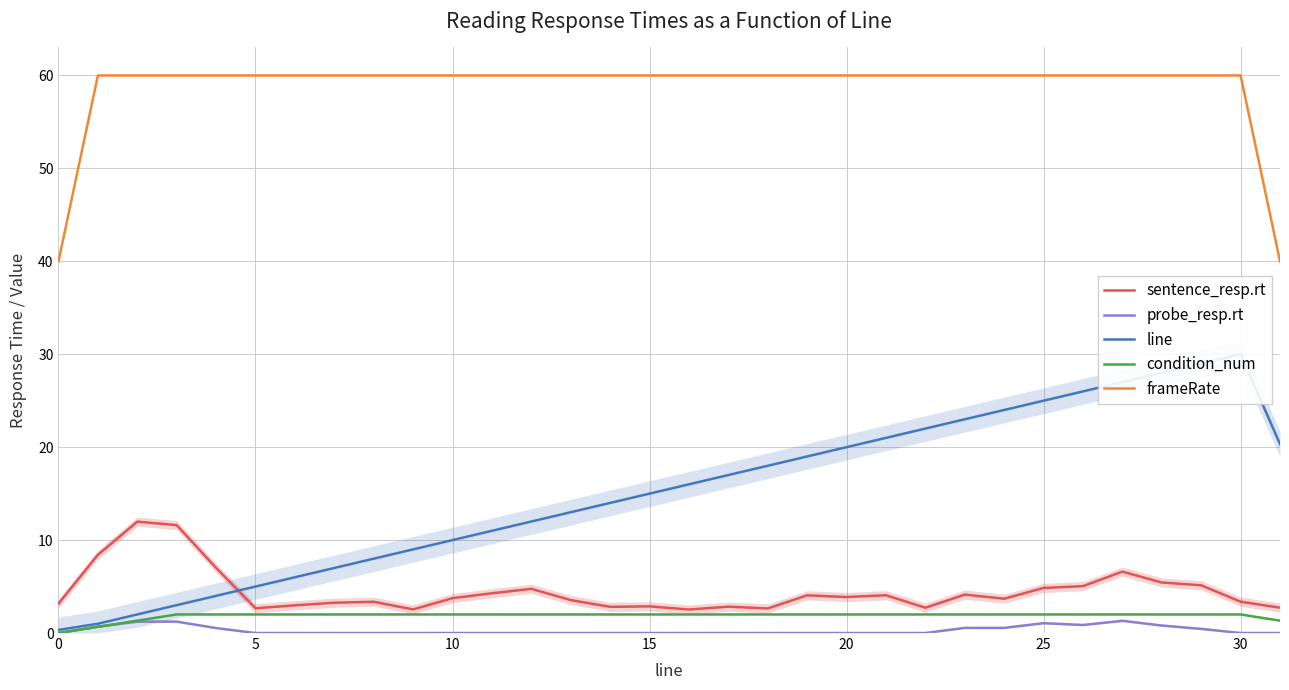

True or false: probe_resp.rt and frameRate cross at least once.

False